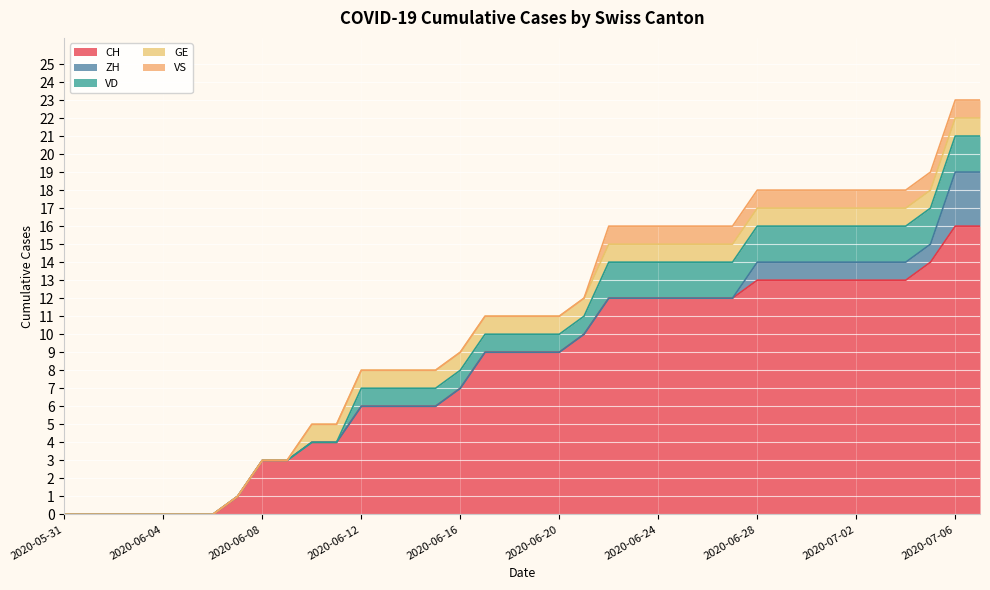

What is the difference between the CH values at 2020-06-28 and 2020-06-24?

1